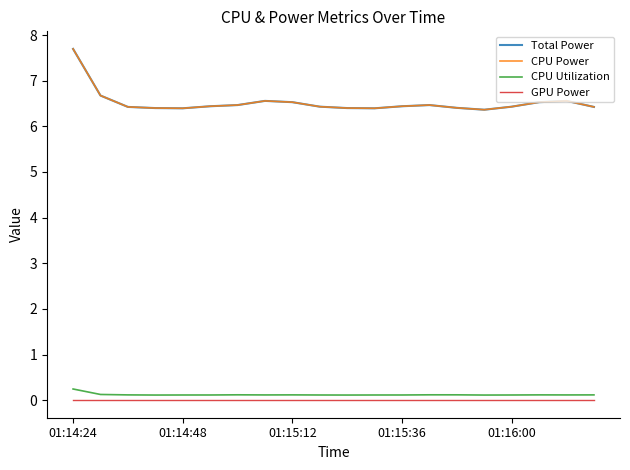

Reading right to left, what are all the values shown in this chart?

Total Power: 6.4	6.6	6.5	6.4	6.4	6.4	6.5	6.4	6.4	6.4	6.4	6.5	6.6	6.5	6.4	6.4	6.4	6.4	6.7	7.7
CPU Power: 6.4	6.6	6.5	6.4	6.4	6.4	6.5	6.4	6.4	6.4	6.4	6.5	6.6	6.5	6.4	6.4	6.4	6.4	6.7	7.7
CPU Utilization: 0.1	0.1	0.1	0.1	0.1	0.1	0.1	0.1	0.1	0.1	0.1	0.1	0.1	0.1	0.1	0.1	0.1	0.1	0.1	0.2
GPU Power: 0.0	0.0	0.0	0.0	0.0	0.0	0.0	0.0	0.0	0.0	0.0	0.0	0.0	0.0	0.0	0.0	0.0	0.0	0.0	0.0